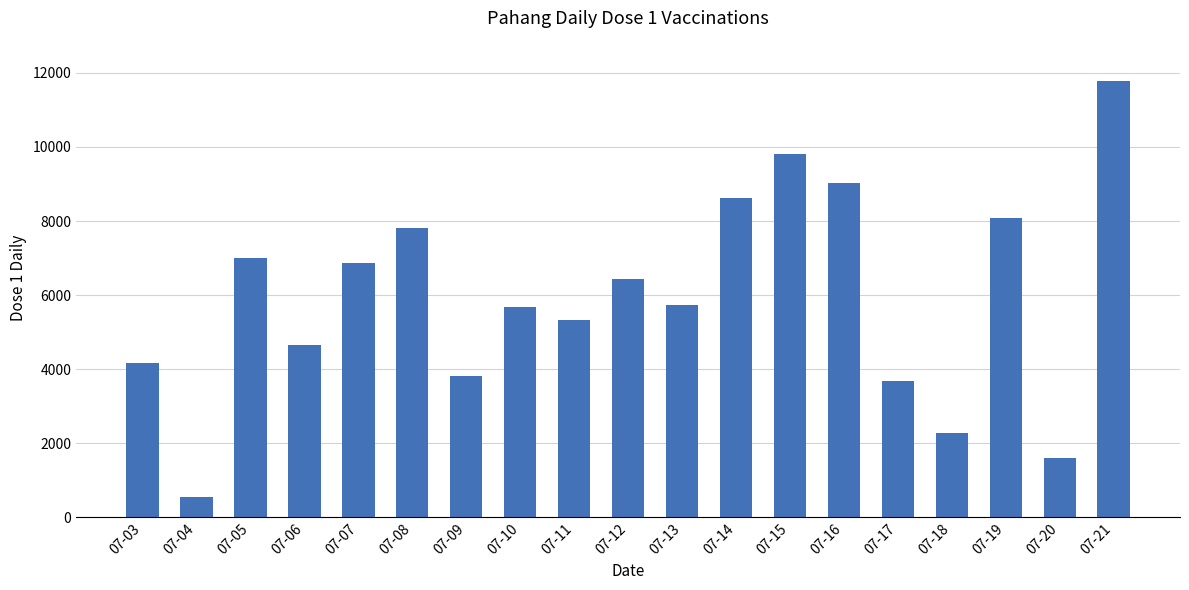

What is the sum of the values at 07-18 and 07-16?

11299